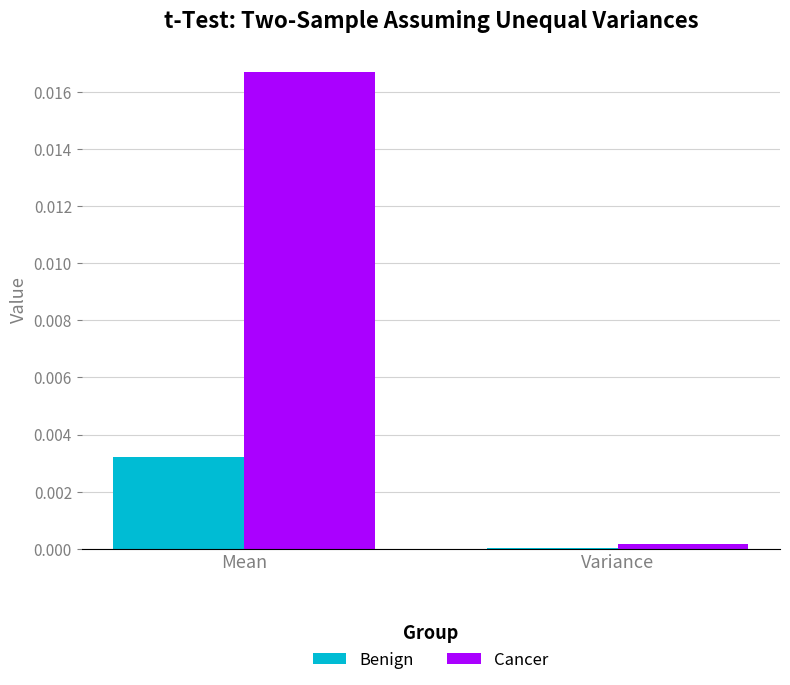

Are the bars grouped side by side (vs. stacked)?

Yes